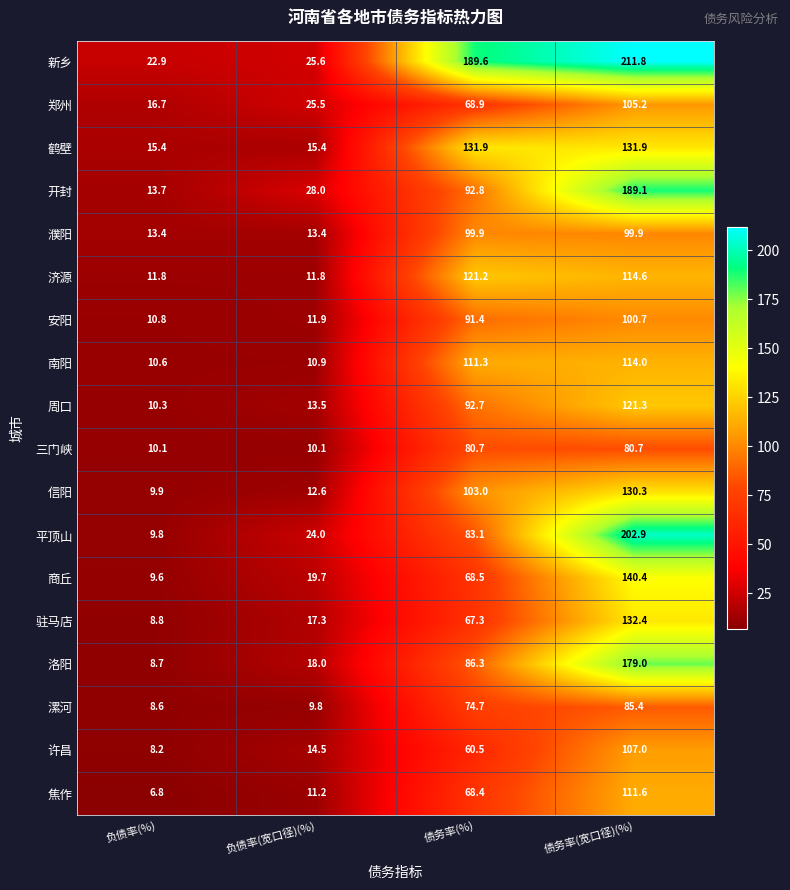

What is the difference between the maximum and minimum values in the 三门峡 series?

70.6